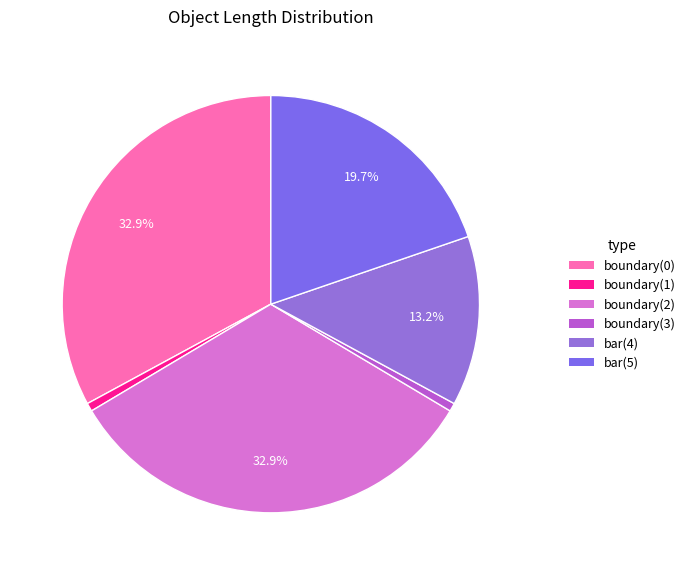

Combined, what portion of the pie is boundary(3) and bar(5)?

20.4%